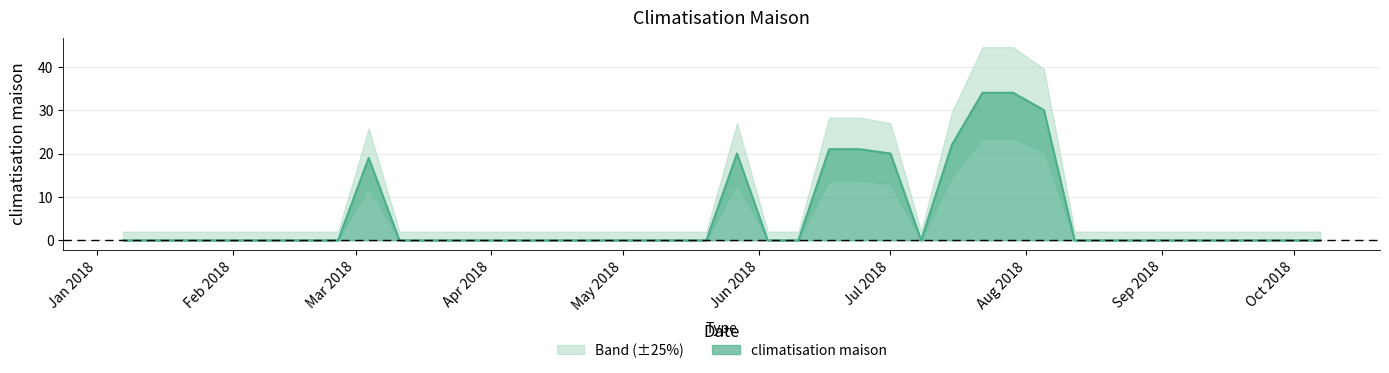

Does the chart display data point markers on the line(s)?

No